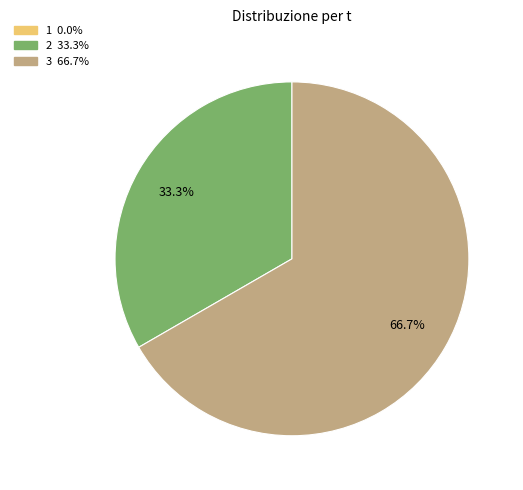

Is there any slice that represents more than half of the pie?

Yes